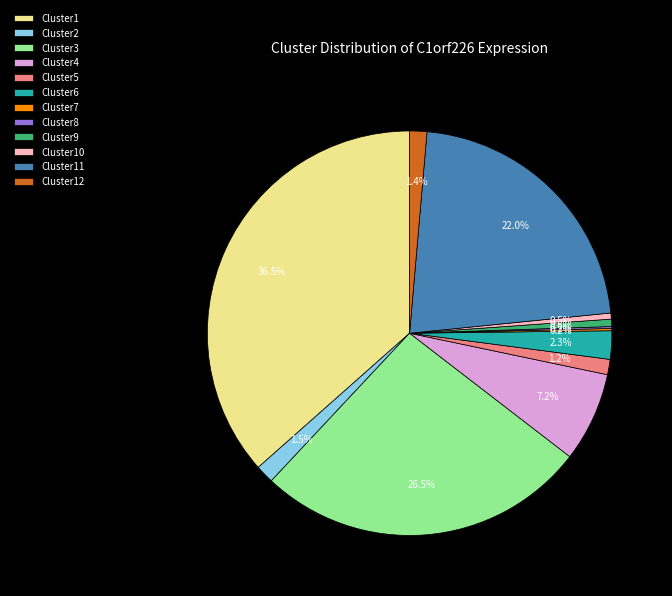

Is there any slice that represents more than half of the pie?

No